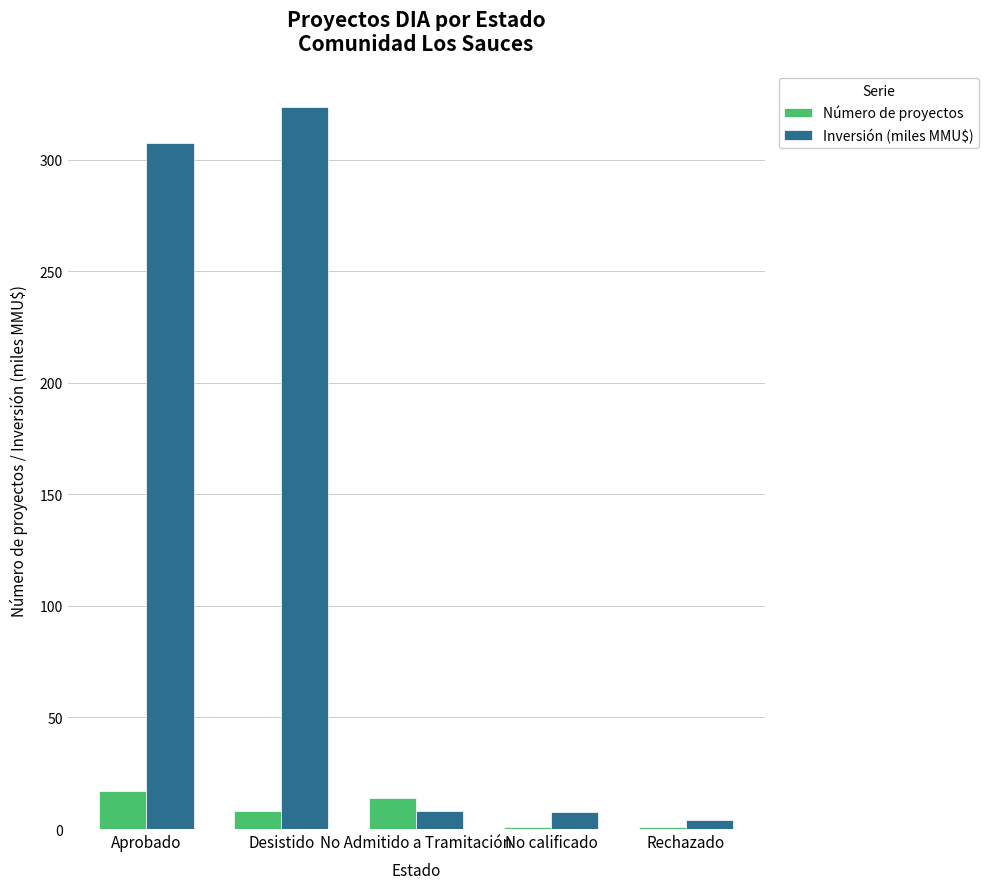

The value of Inversión (miles MMU$) at Rechazado is 4.0. True or false?

True